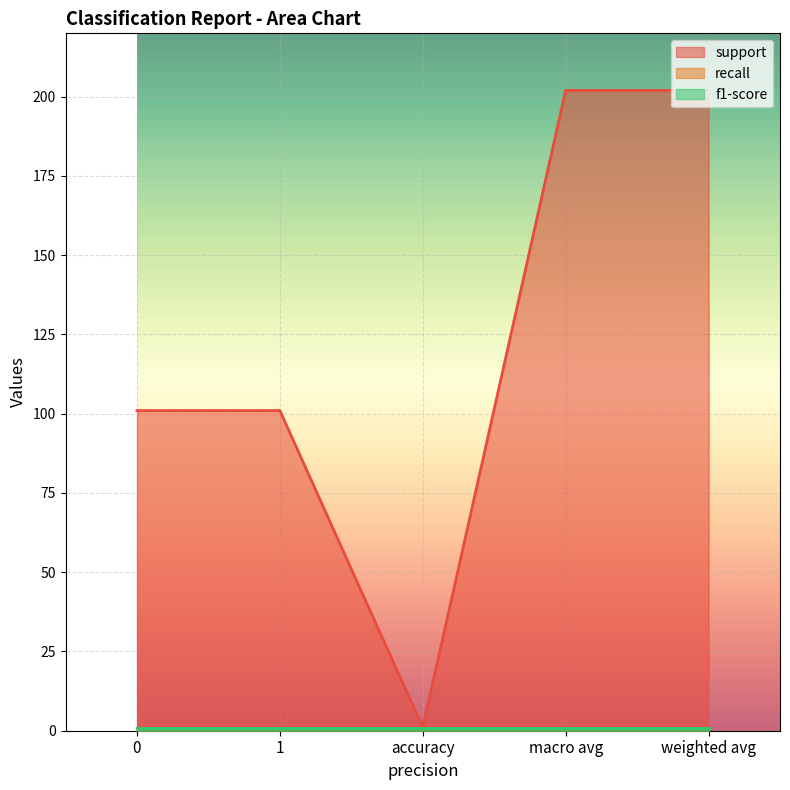

Reading left to right, list all the values displayed in this chart.

support: 101	101	1	202	202
recall: 1	1	1	1	1
f1-score: 1	1	1	1	1